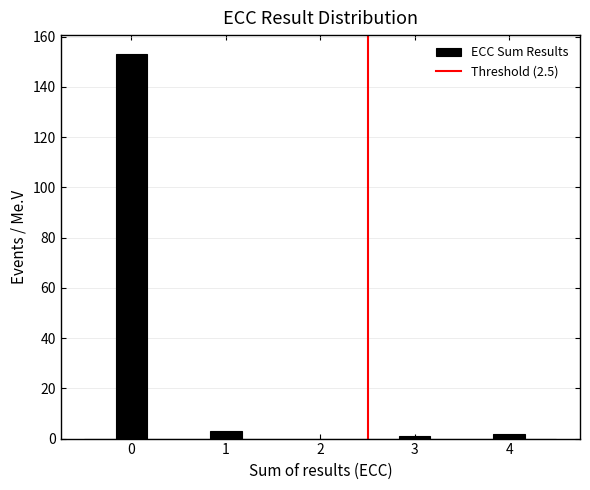

Around what value on the x-axis is the tallest bar? Give the approximate position of its centre, as read against the axis.

0.0